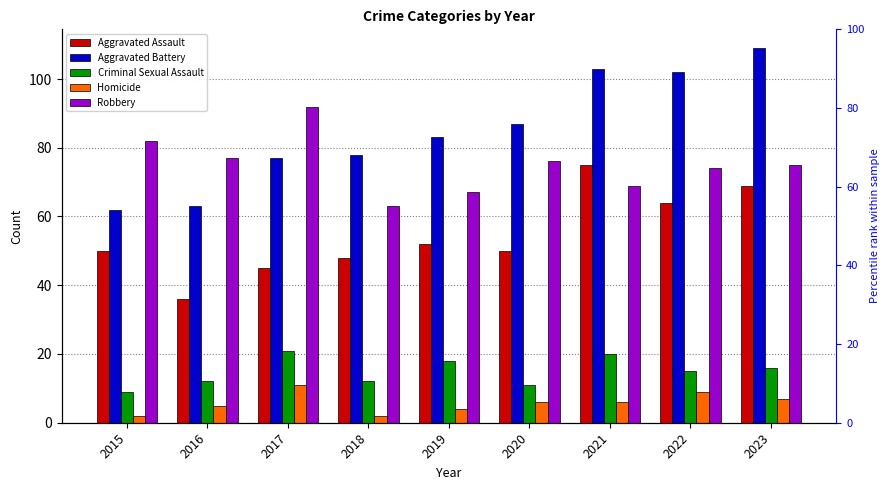

Is the value of Criminal Sexual Assault at 2021 greater than the value of Homicide at 2023?

Yes